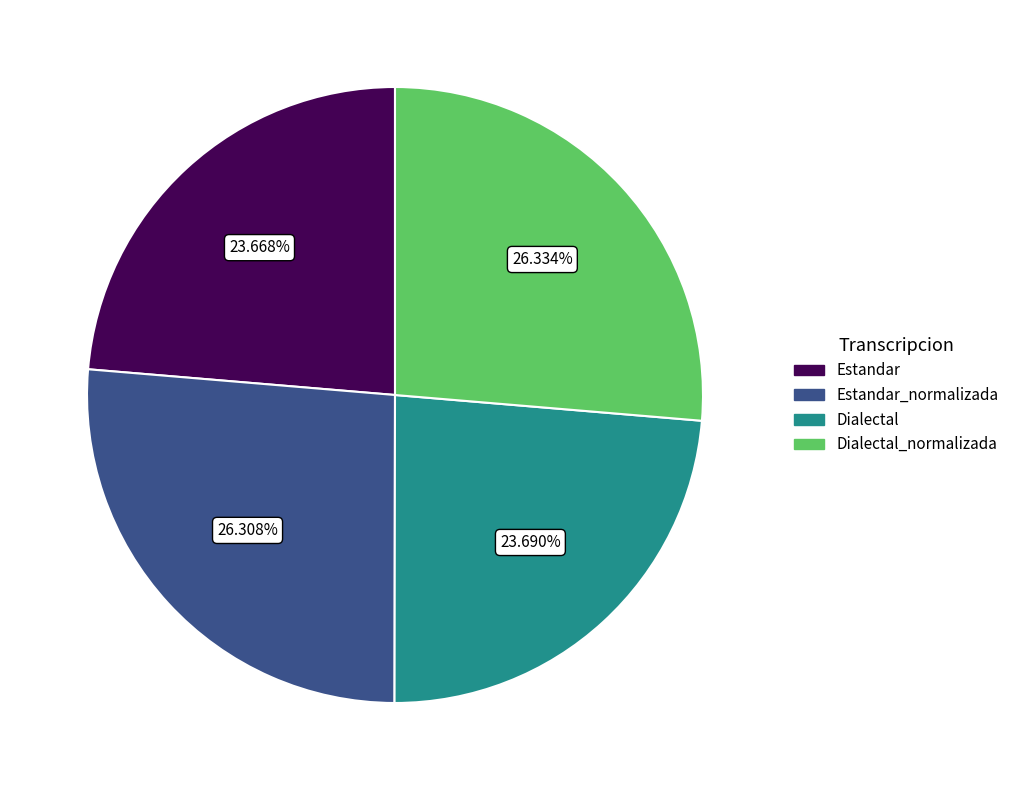

Is there any slice that represents more than half of the pie?

No